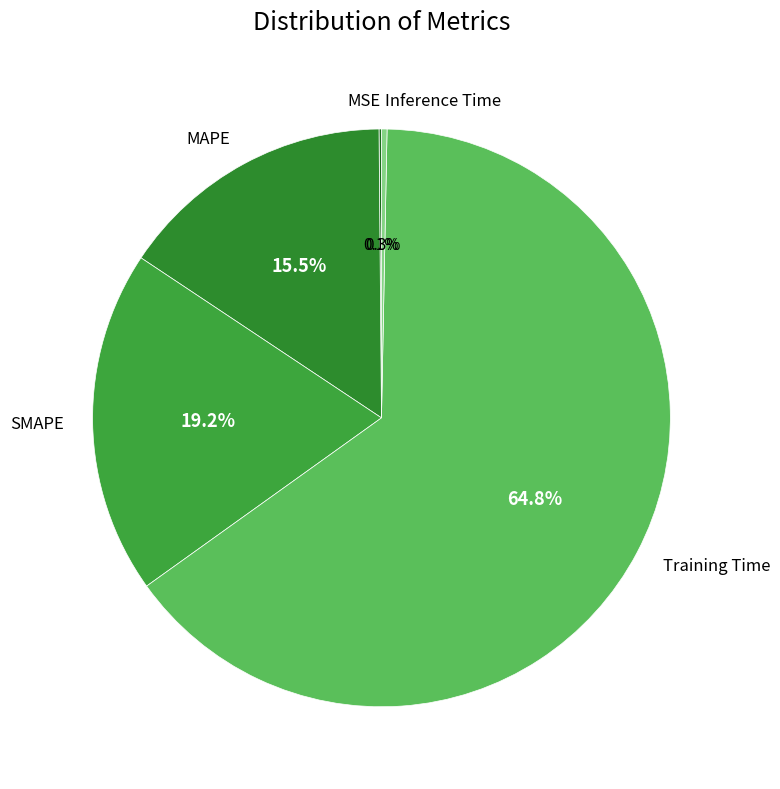

The Inference Time slice represents 0% of the pie. True or false?

True